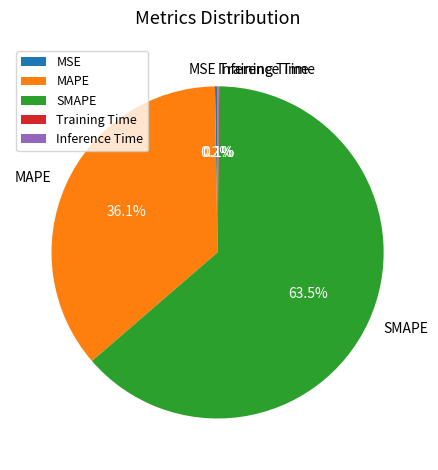

To the nearest percent, what is the average slice percentage?

20%